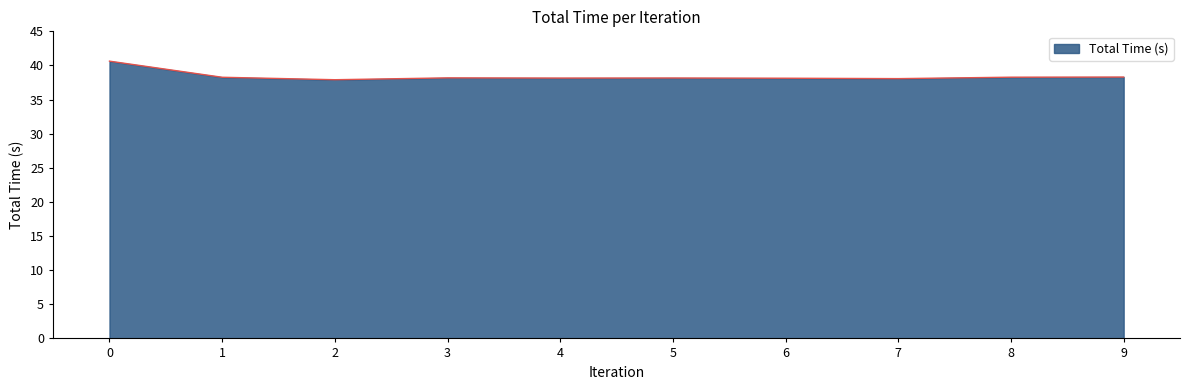

What is the maximum value shown in the chart?

40.6